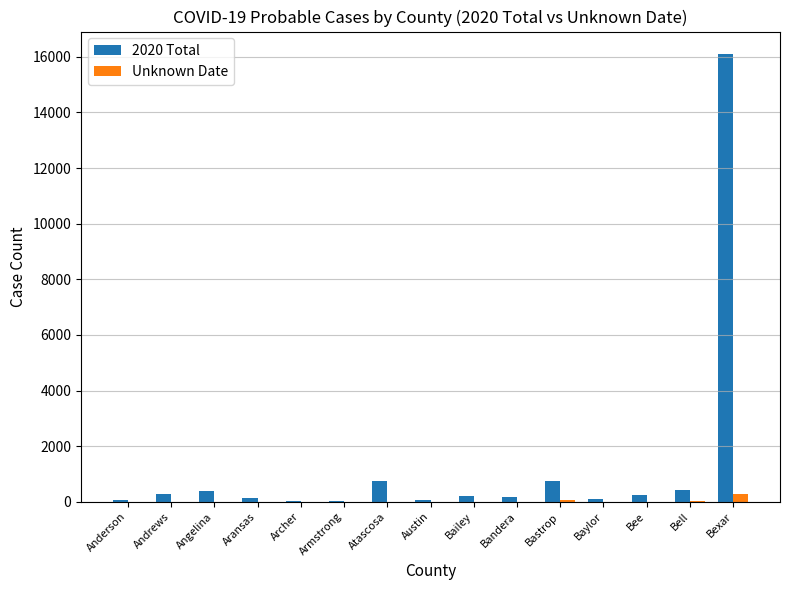

What is the sum of all 2020 Total values?

19818